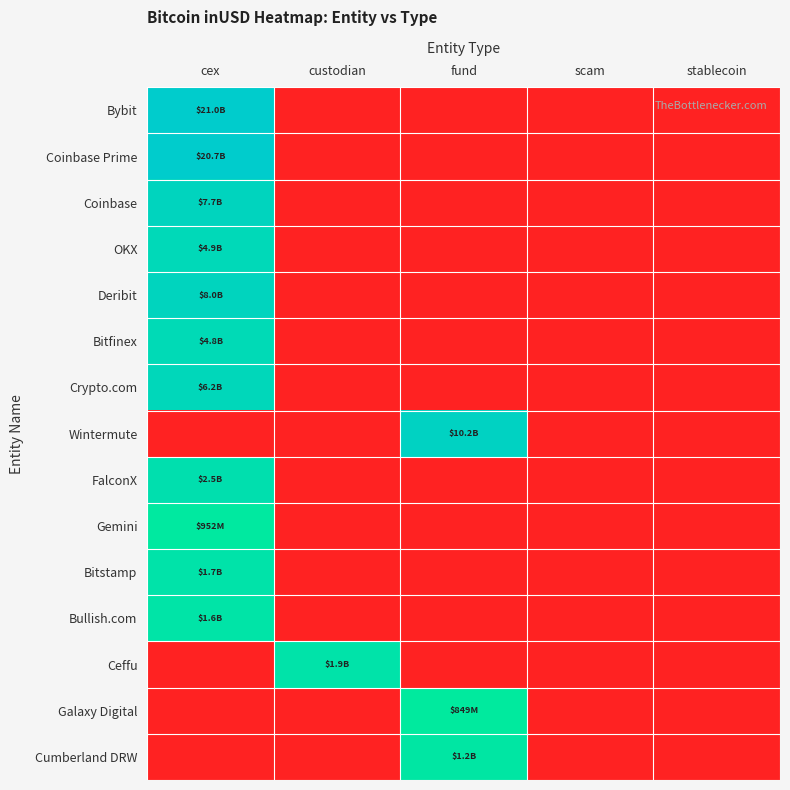

Reading left to right, list all the values displayed in this chart.

Bybit: cex=23.8	custodian=0.0	fund=0.0	scam=0.0	stablecoin=0.0
Coinbase Prime: cex=23.8	custodian=0.0	fund=0.0	scam=0.0	stablecoin=0.0
Coinbase: cex=22.8	custodian=0.0	fund=0.0	scam=0.0	stablecoin=0.0
OKX: cex=22.3	custodian=0.0	fund=0.0	scam=0.0	stablecoin=0.0
Deribit: cex=22.8	custodian=0.0	fund=0.0	scam=0.0	stablecoin=0.0
Bitfinex: cex=22.3	custodian=0.0	fund=0.0	scam=0.0	stablecoin=0.0
Crypto.com: cex=22.5	custodian=0.0	fund=0.0	scam=0.0	stablecoin=0.0
Wintermute: cex=0.0	custodian=0.0	fund=23.0	scam=0.0	stablecoin=0.0
FalconX: cex=21.7	custodian=0.0	fund=0.0	scam=0.0	stablecoin=0.0
Gemini: cex=20.7	custodian=0.0	fund=0.0	scam=0.0	stablecoin=0.0
Bitstamp: cex=21.3	custodian=0.0	fund=0.0	scam=0.0	stablecoin=0.0
Bullish.com: cex=21.2	custodian=0.0	fund=0.0	scam=0.0	stablecoin=0.0
Ceffu: cex=0.0	custodian=21.3	fund=0.0	scam=0.0	stablecoin=0.0
Galaxy Digital: cex=0.0	custodian=0.0	fund=20.6	scam=0.0	stablecoin=0.0
Cumberland DRW: cex=0.0	custodian=0.0	fund=20.9	scam=0.0	stablecoin=0.0